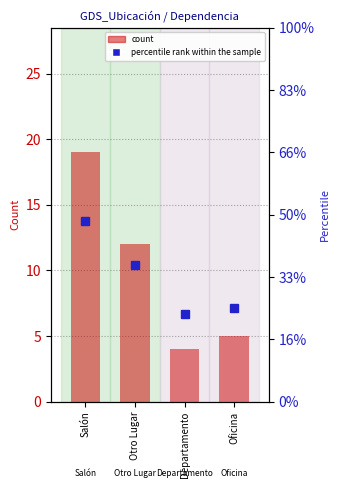

What is the spread (max minus min) of values at Oficina?

57.5